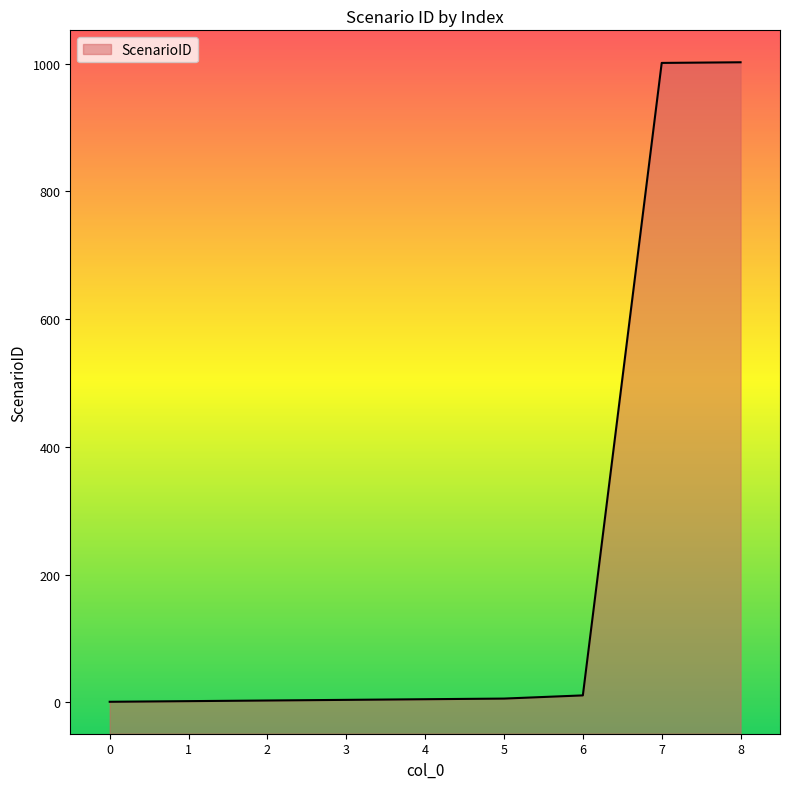

What is the value of the 9th point from the left?

1002